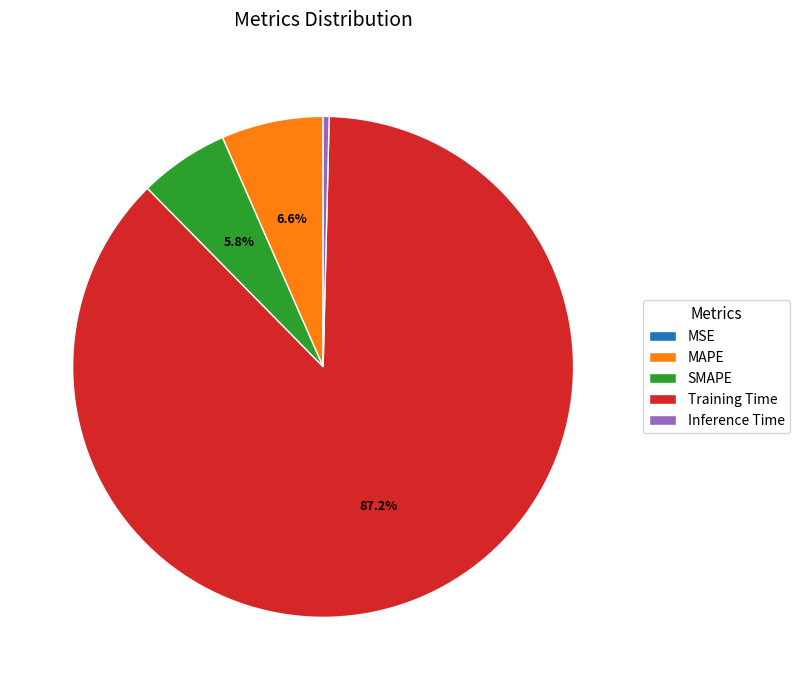

Which slice is the largest?

Training Time